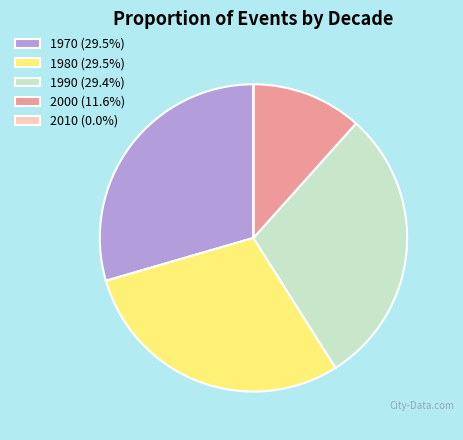

Does 2000 (11.6%) account for over 50% of the chart?

No